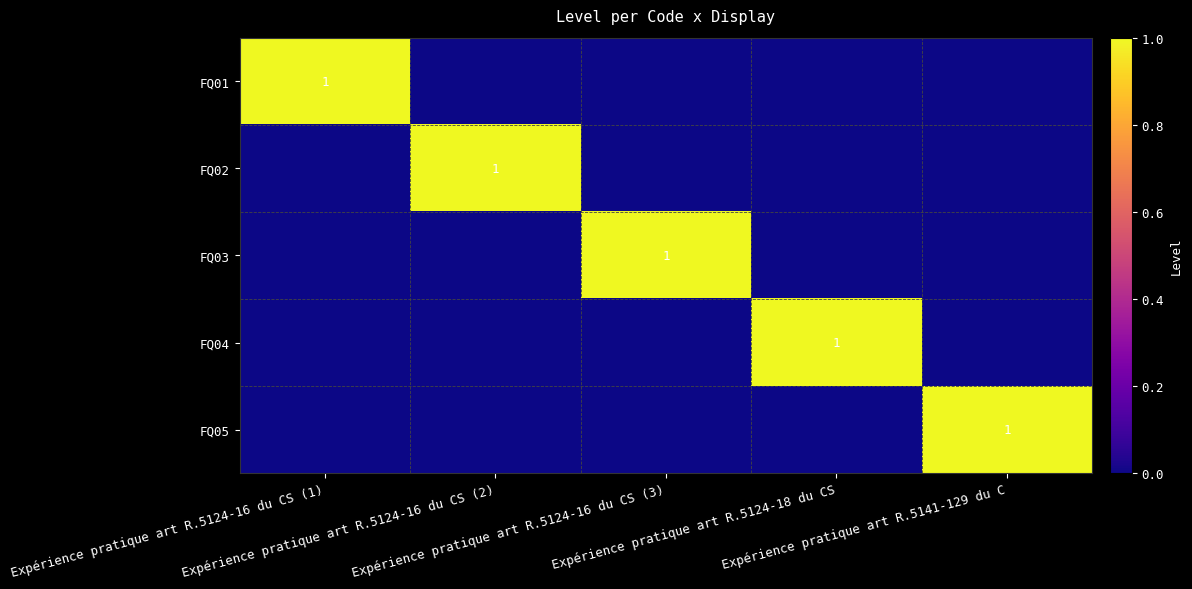

Read the FQ03 value at Expérience pratique art R.5124-16 du CS (3).

1